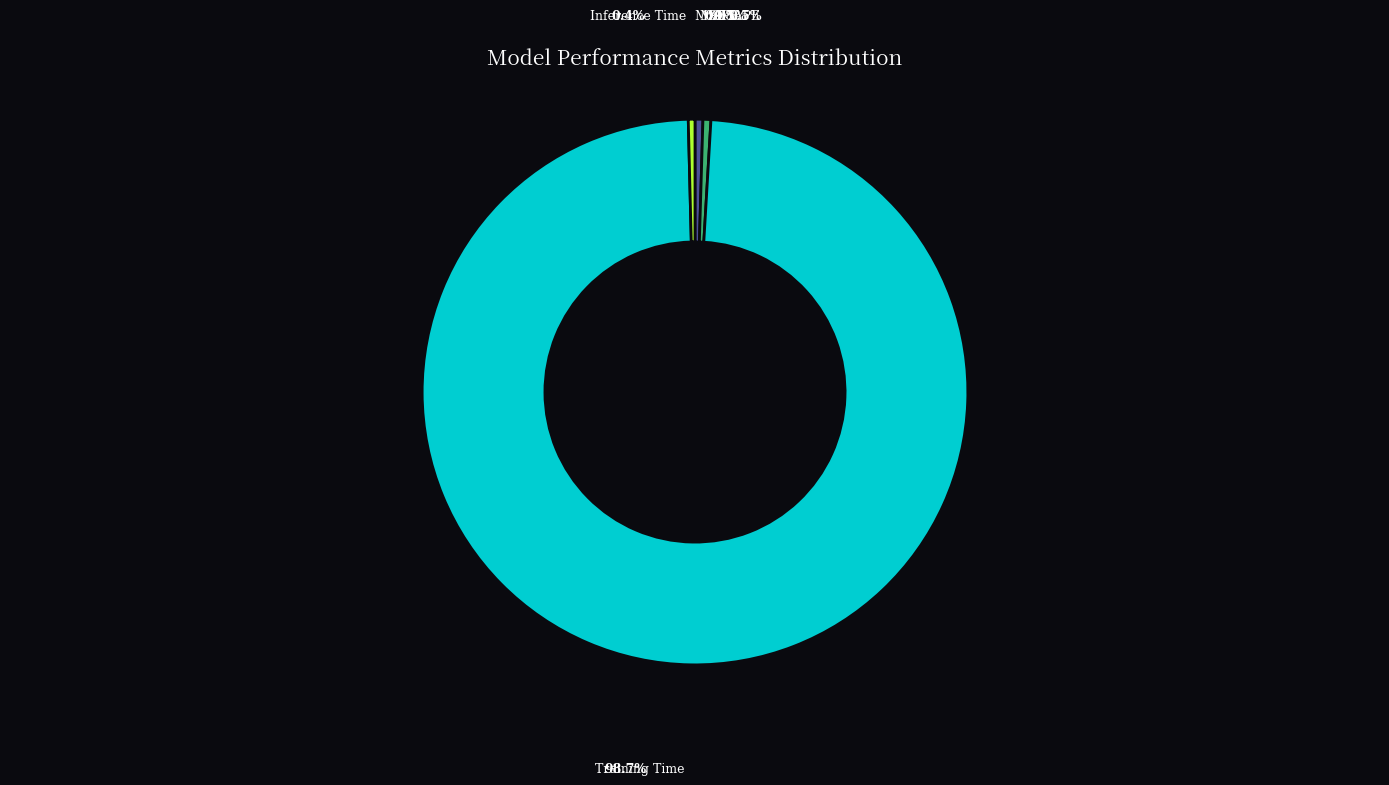

Is there a majority slice in this chart?

Yes